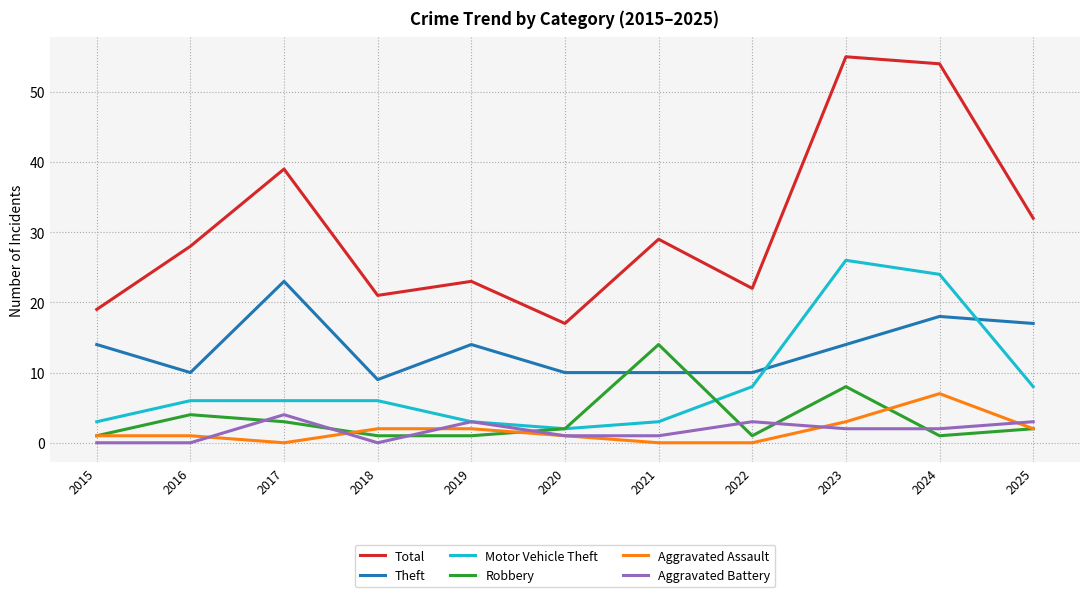

At 2024, list the series in order from largest to smallest.

Total, Motor Vehicle Theft, Theft, Aggravated Assault, Aggravated Battery, Robbery